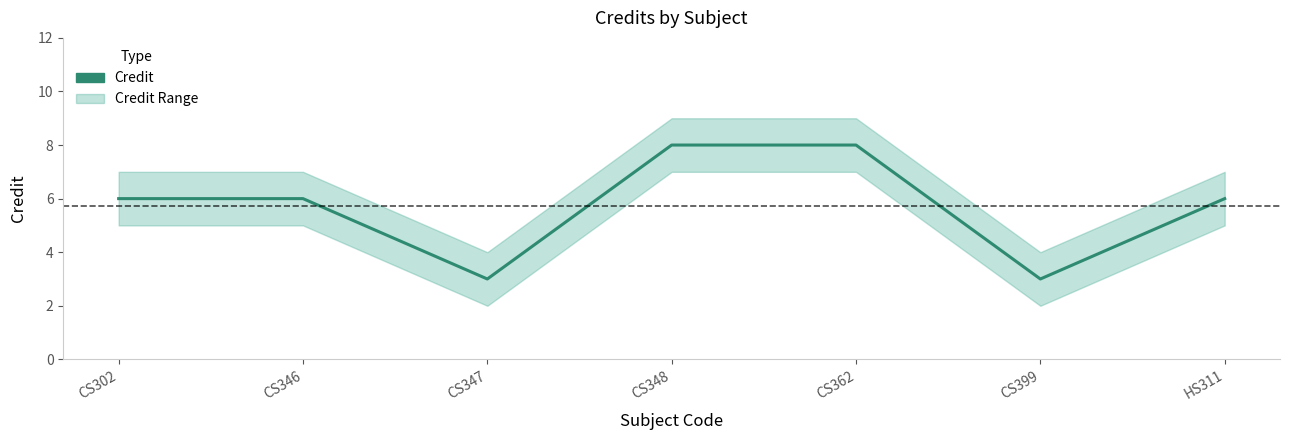

True or false: the data shows 8 at CS362.

True